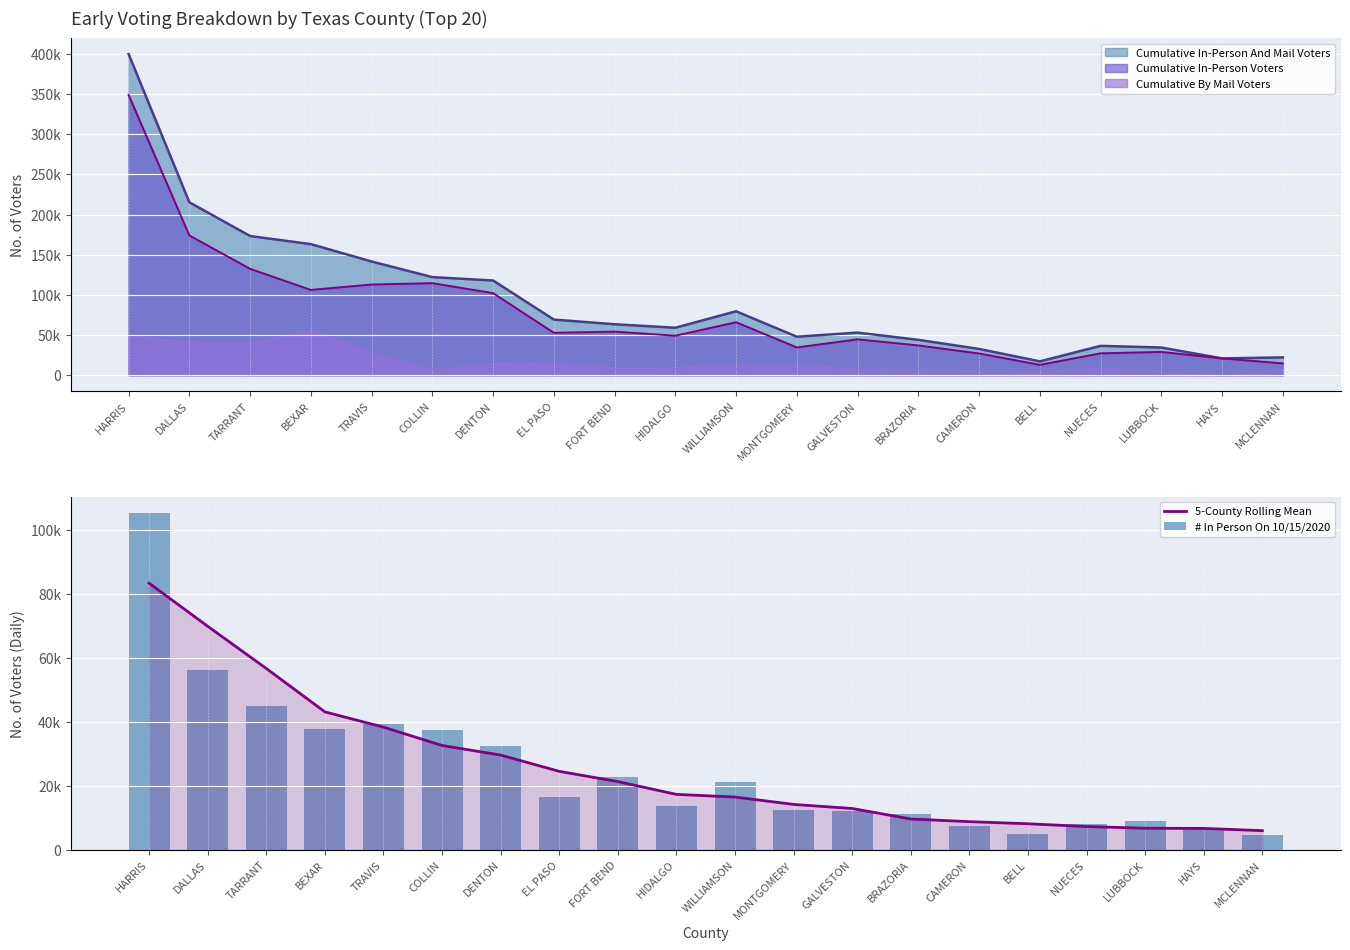

What is the average value of the # In Person On 10/15/2020 series?

25214.5